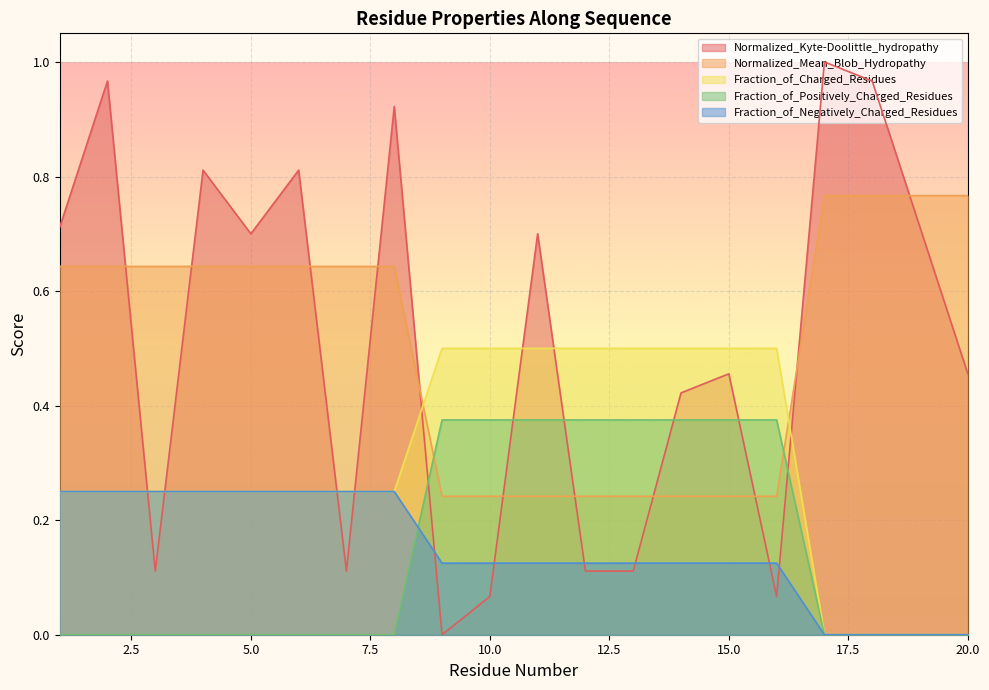

List the labels in order of Fraction_of_Positively_Charged_Residues value, largest first.

9, 10, 11, 12, 13, 14, 15, 16, 1, 2, 3, 4, 5, 6, 7, 8, 17, 18, 19, 20